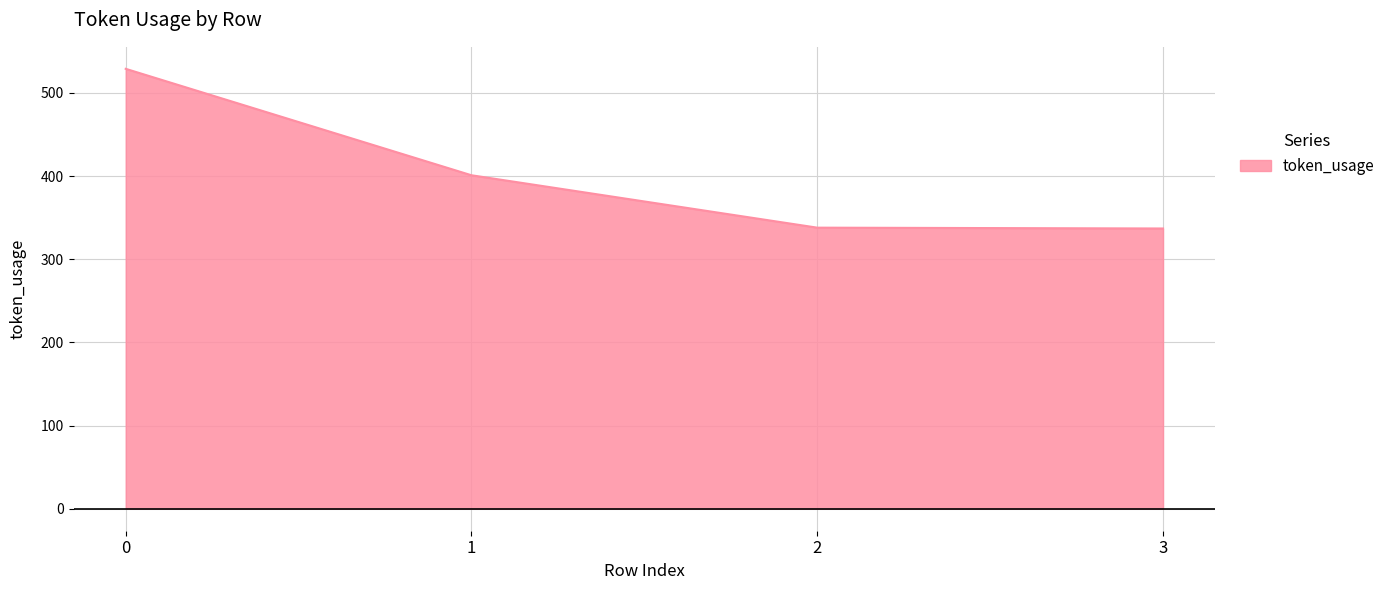

What is the difference between the values at 1 and 3?

64